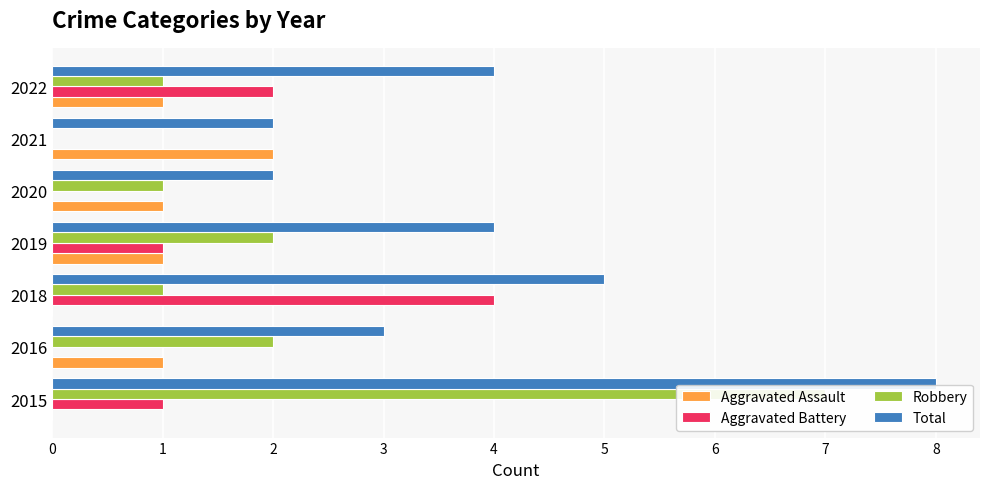

Which series changed the most between 0 and 6?

Robbery